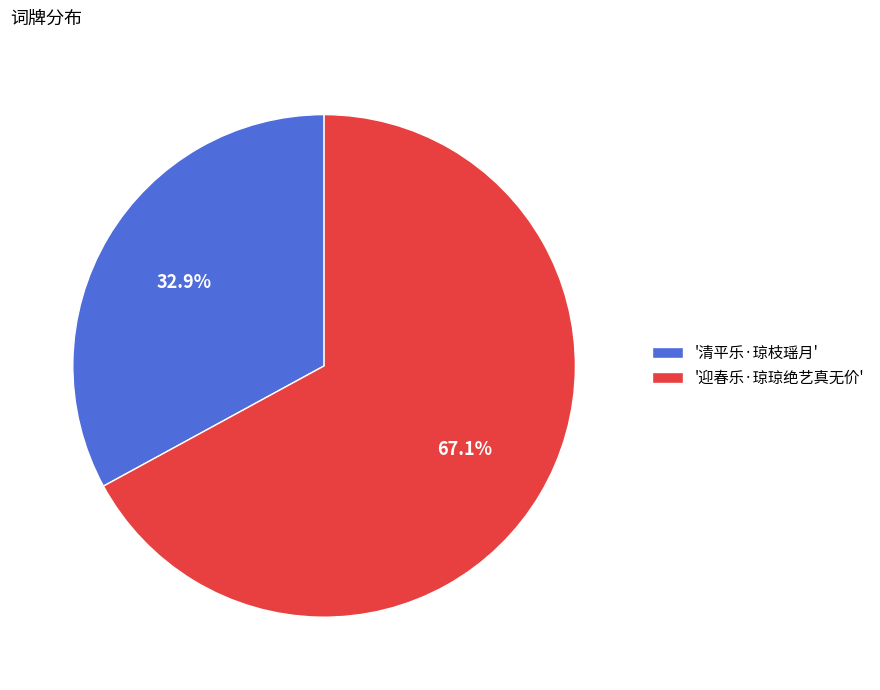

What is the majority slice?

'迎春乐·琼琼绝艺真无价'